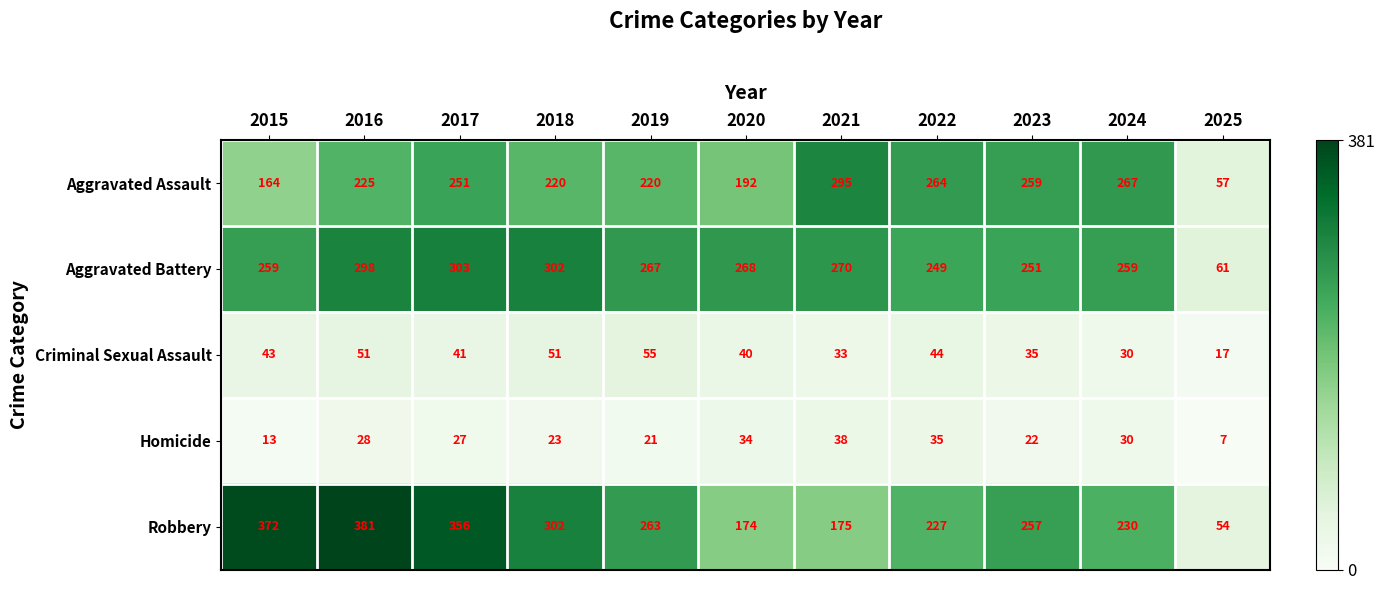

At which label does Criminal Sexual Assault first exceed 41?

2015